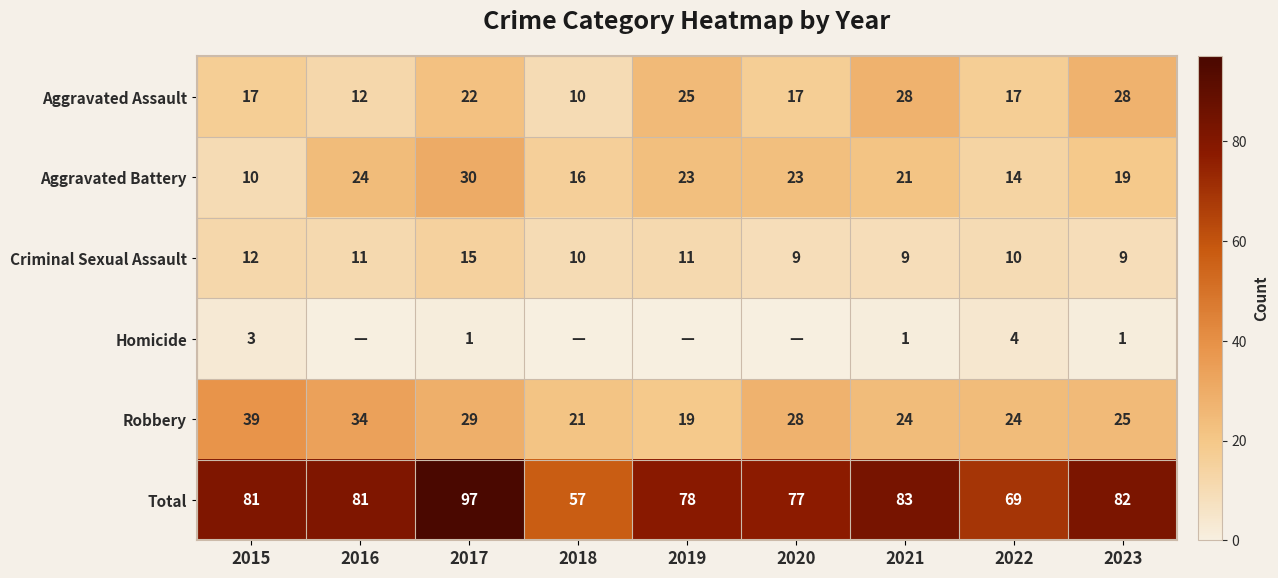

How many Criminal Sexual Assault values are between 9 and 11?

7